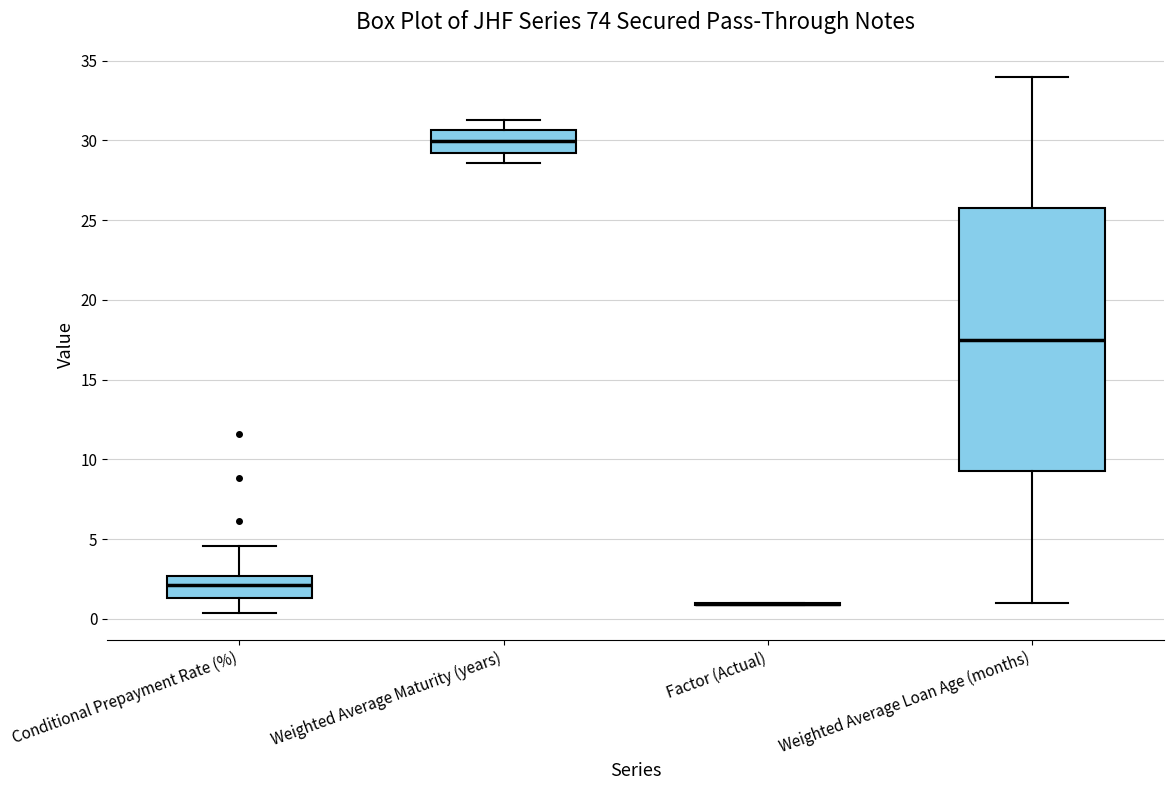

Where is the lower edge of the box for Conditional Prepayment Rate (%) on the y-axis? The values are not printed on the chart, so give them approximately, as read against the axis.

1.5